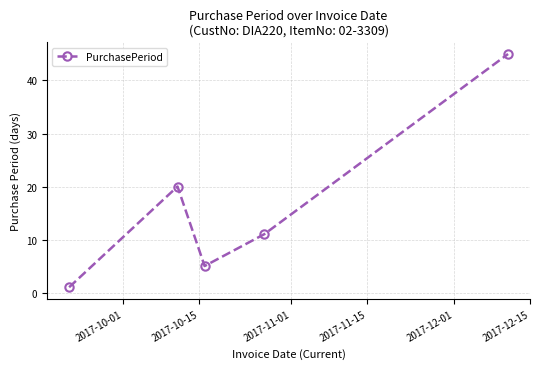

True or false: the data has more than 0 interior local peaks.

True